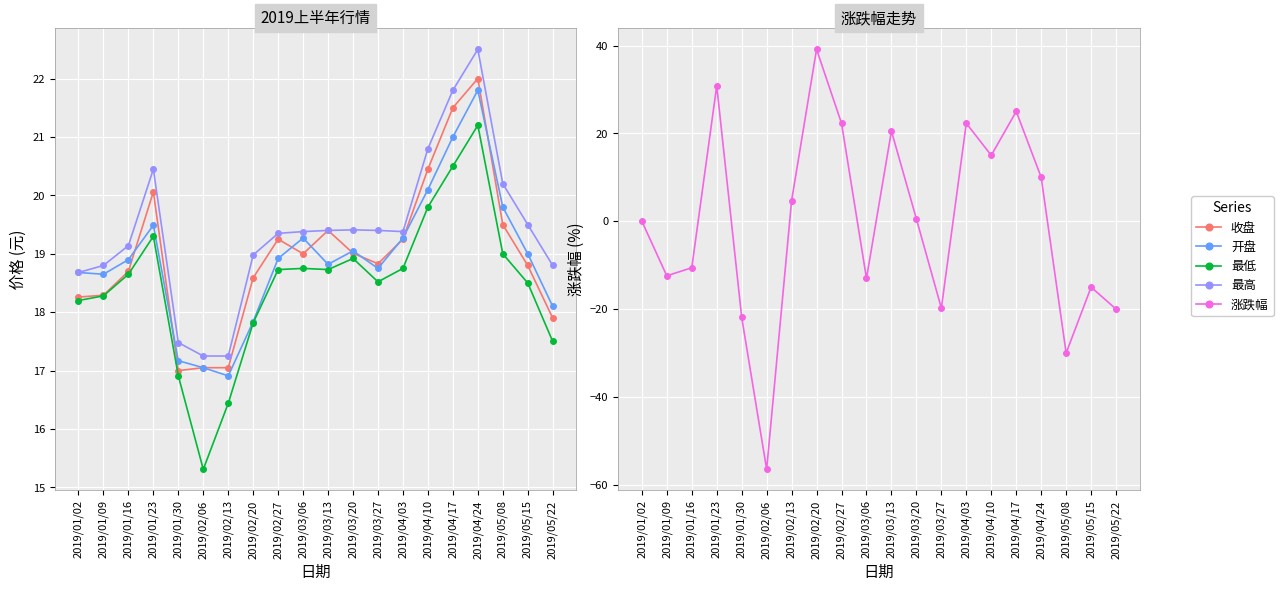

List the series in order of their peak value, lowest first.

最低, 开盘, 收盘, 最高, 涨跌幅